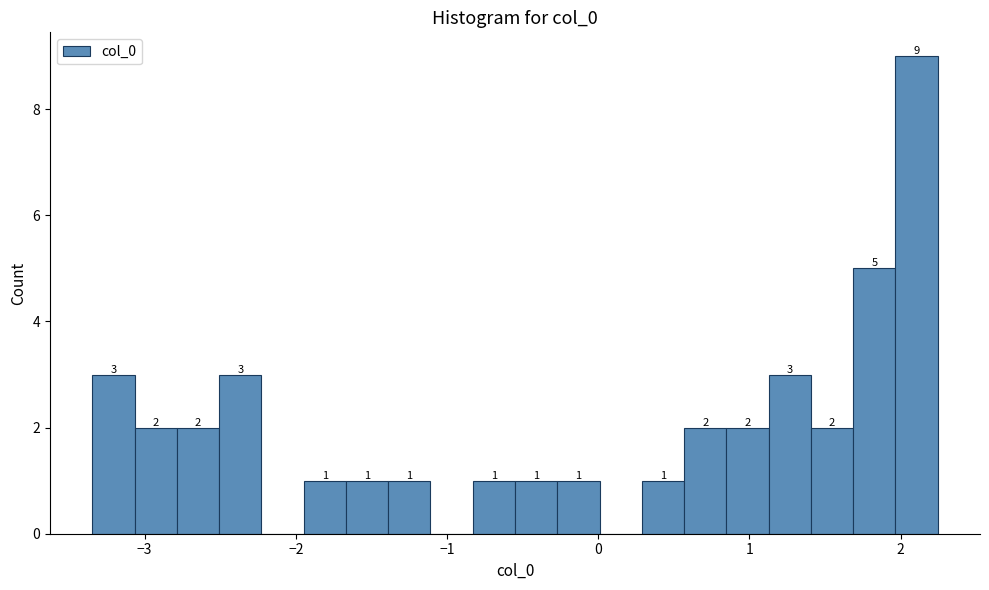

Read against the x-axis, roughly where is the centre of the tallest bar?

2.1